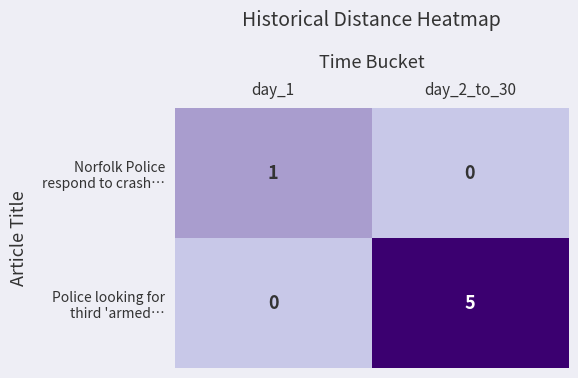

What is the total value across all series at day_1?

1